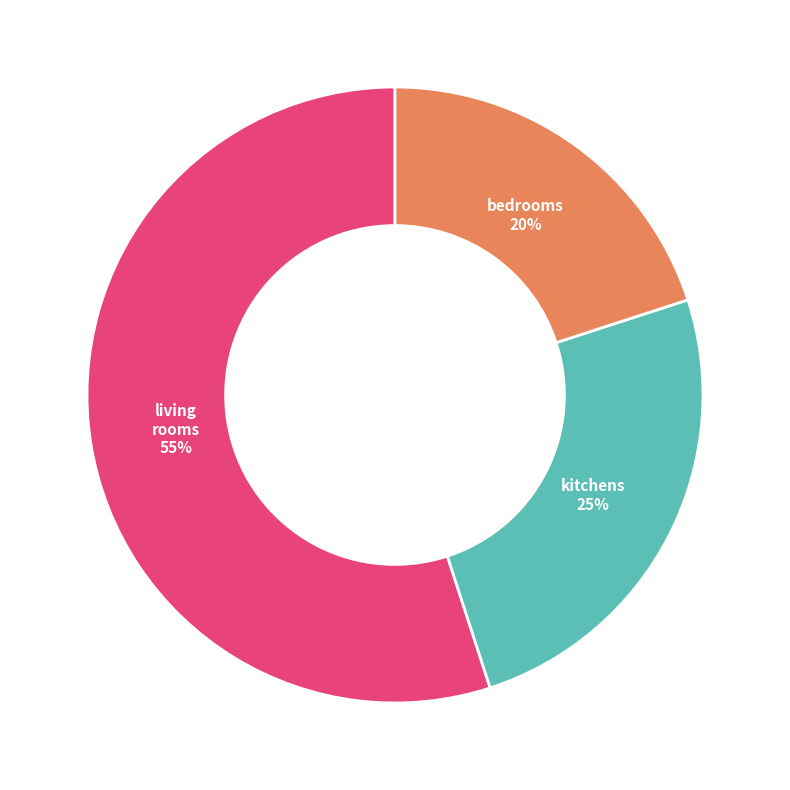

To the nearest percent, what is the average slice percentage?

33%